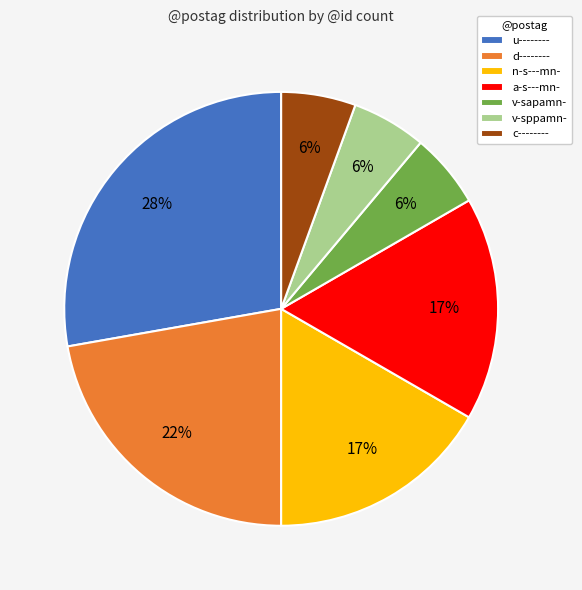

What is the largest slice in the pie chart?

u--------